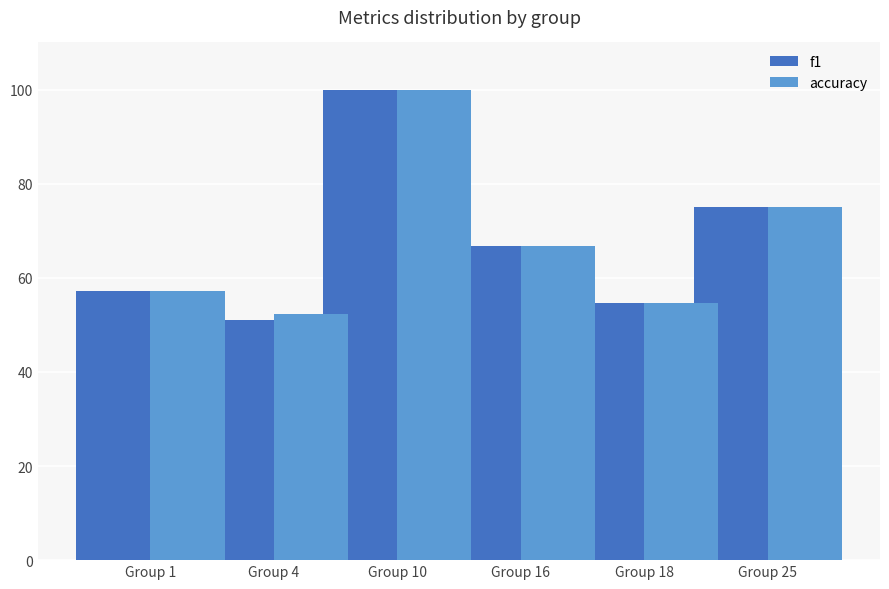

Rank the categories by f1 value from lowest to highest.

Group 4, Group 18, Group 1, Group 16, Group 25, Group 10